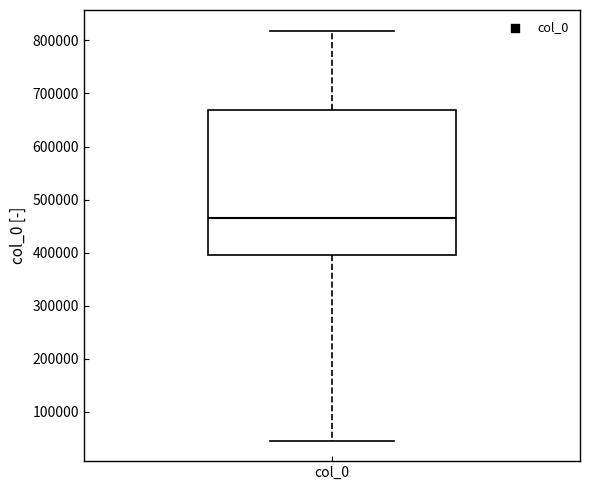

Read this box plot against the y-axis: the position of the median line, the range covered by the box, and the ends of both whiskers. The values are not printed on the chart, so give them approximately, as read against the axis.

median 460000, box 400000 to 670000, whiskers 50000 to 820000